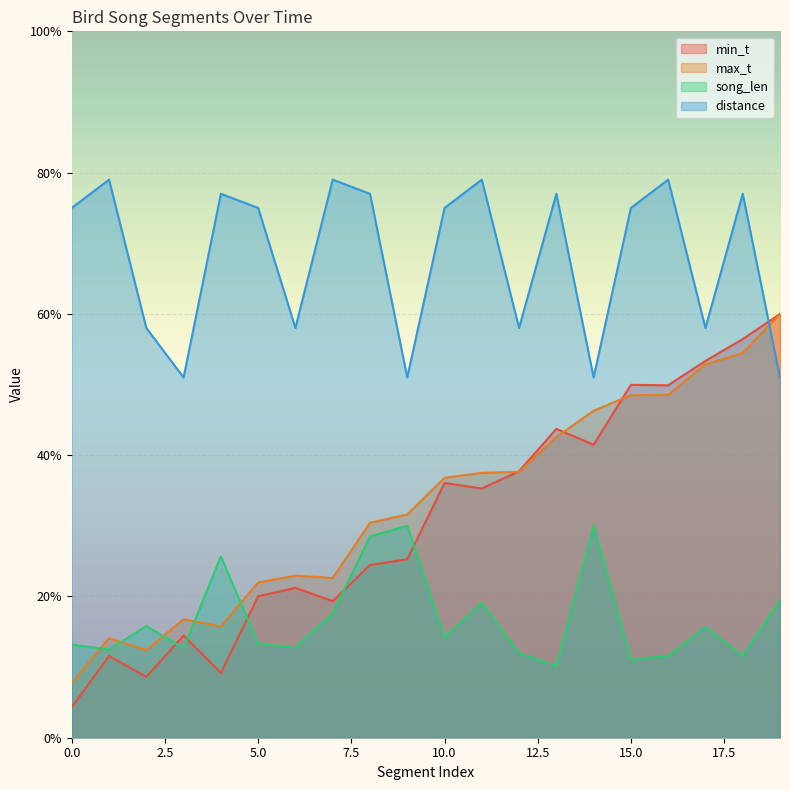

What is the difference between the highest and lowest values at 5.0?

61.7